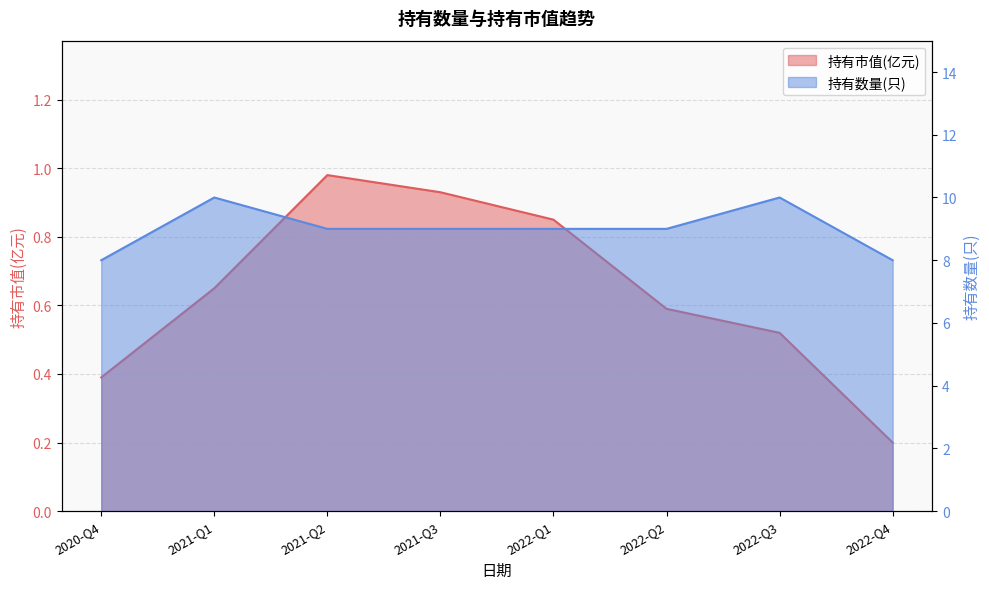

The 持有市值(亿元) series shows 0.3 at 2022-Q4. True or false?

False